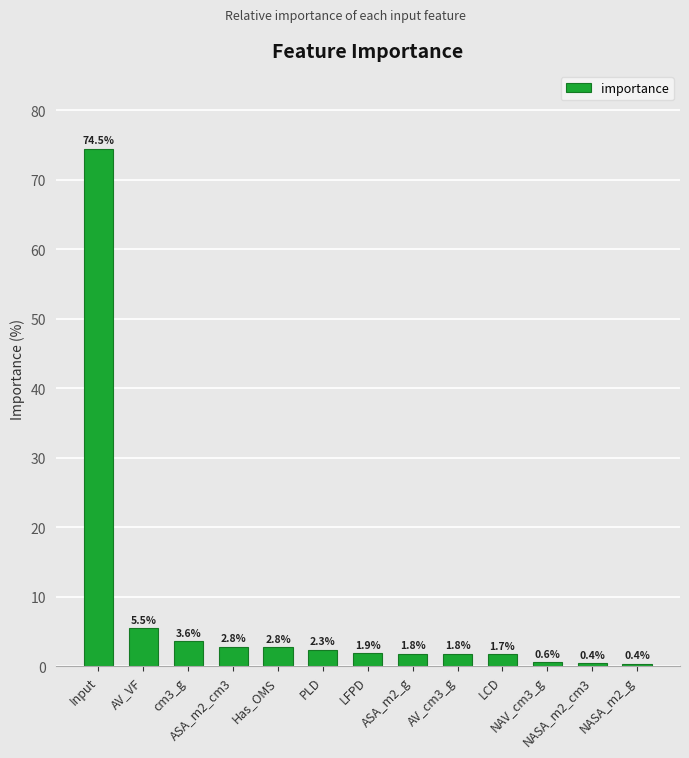

What is the average value?

7.7